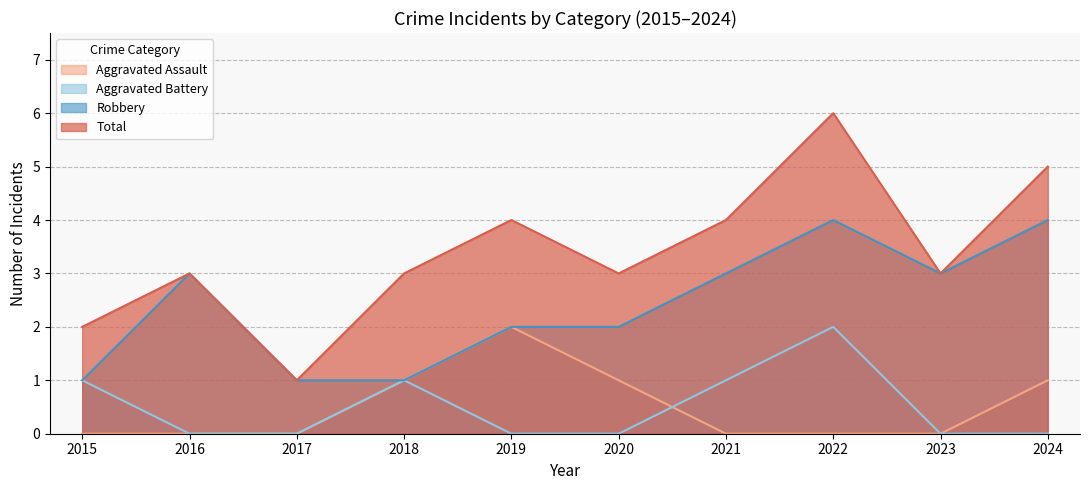

How many distinct data groups are displayed?

4